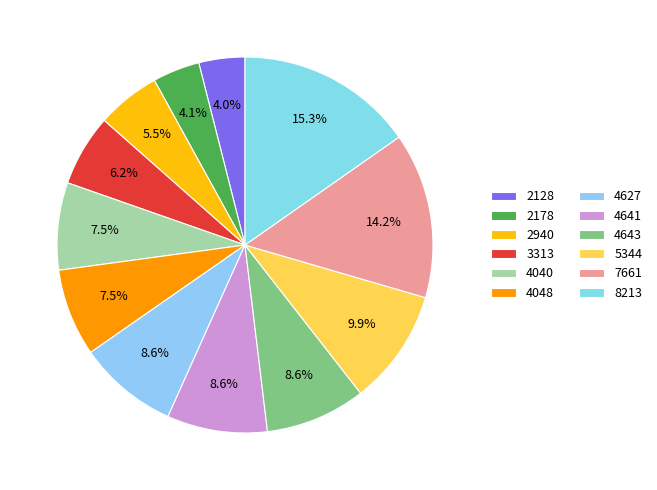

Count the number of slices in the pie.

12